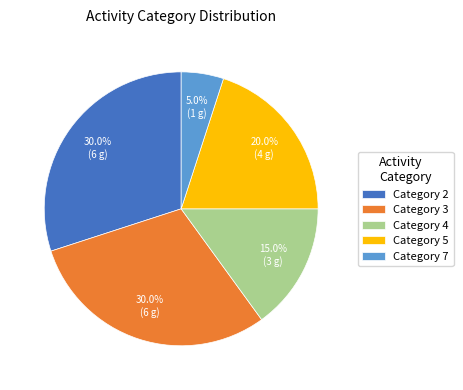

Does Category 4 account for over 50% of the chart?

No